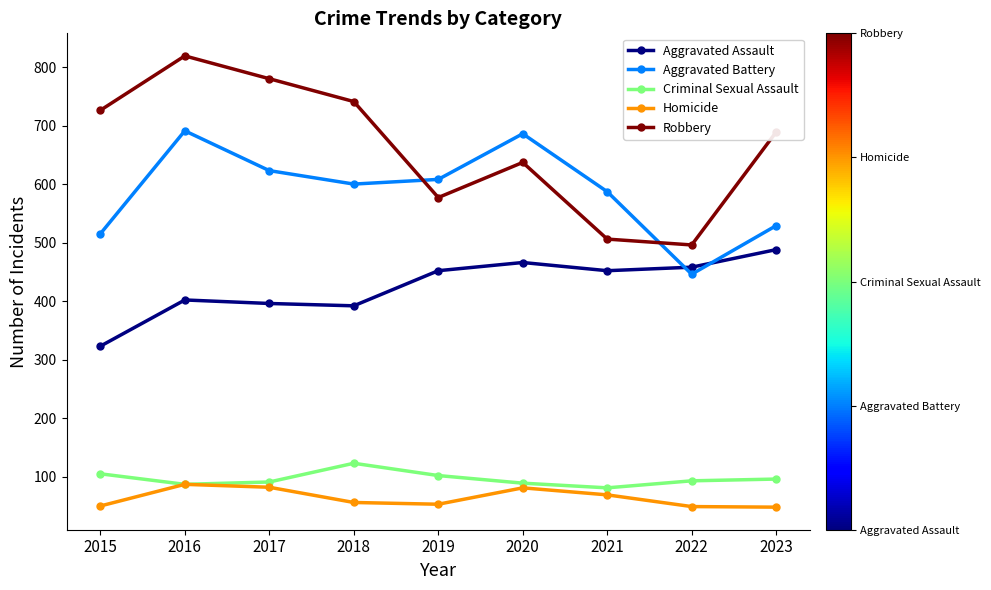

At 2015, list the series in order from smallest to largest.

Homicide, Criminal Sexual Assault, Aggravated Assault, Aggravated Battery, Robbery